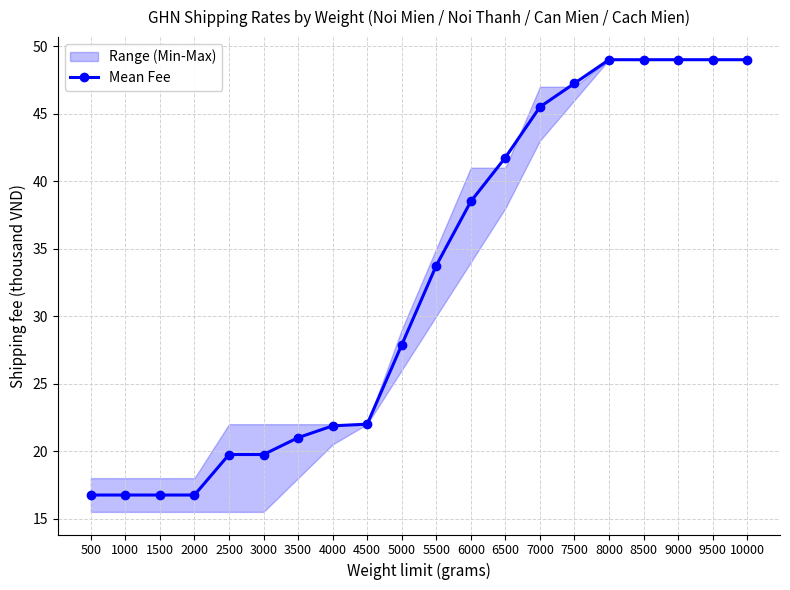

List the labels in order of value, smallest first.

500, 1000, 1500, 2000, 2500, 3000, 3500, 4000, 4500, 5000, 5500, 6000, 6500, 7000, 7500, 8000, 8500, 9000, 9500, 10000